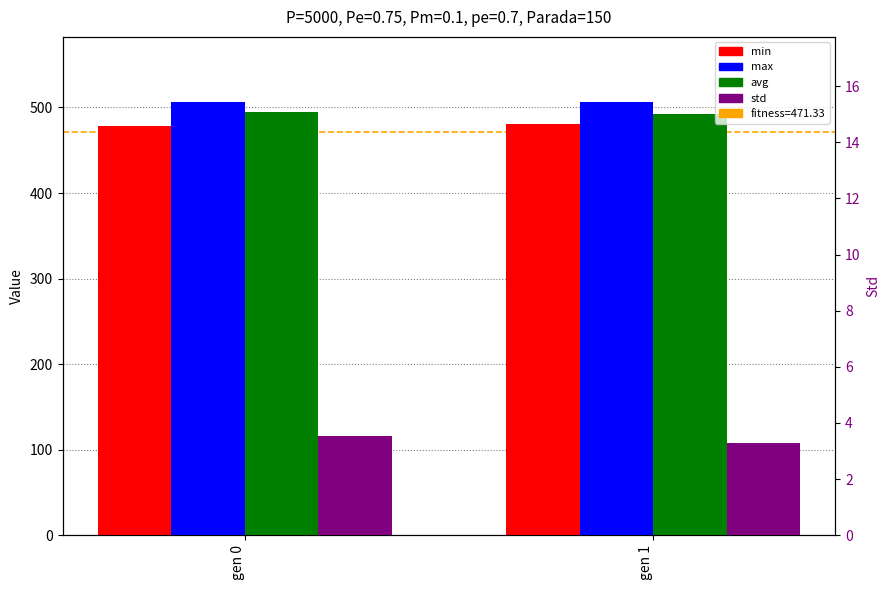

What is the maximum value shown in the chart?

506.5